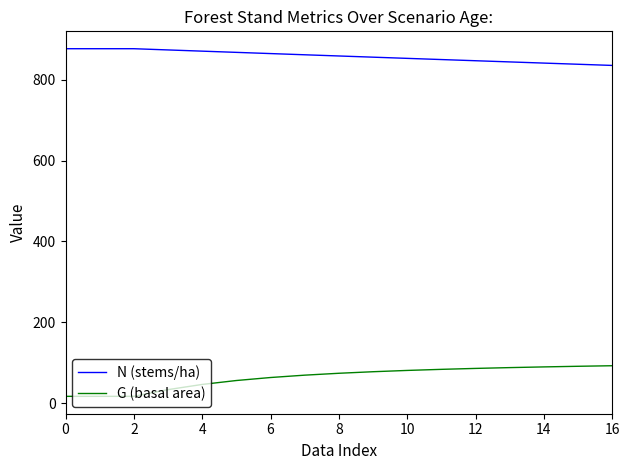

Which series has the largest total across all categories?

N (stems/ha)